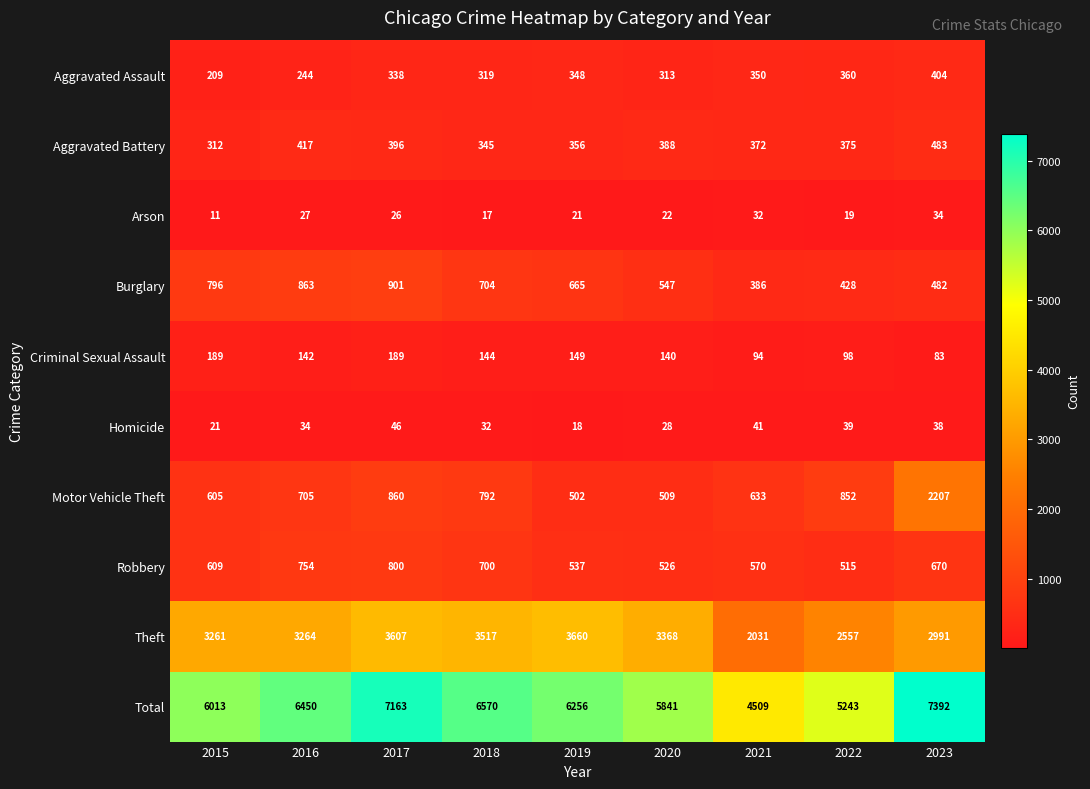

Count the number of categories in the chart.

9